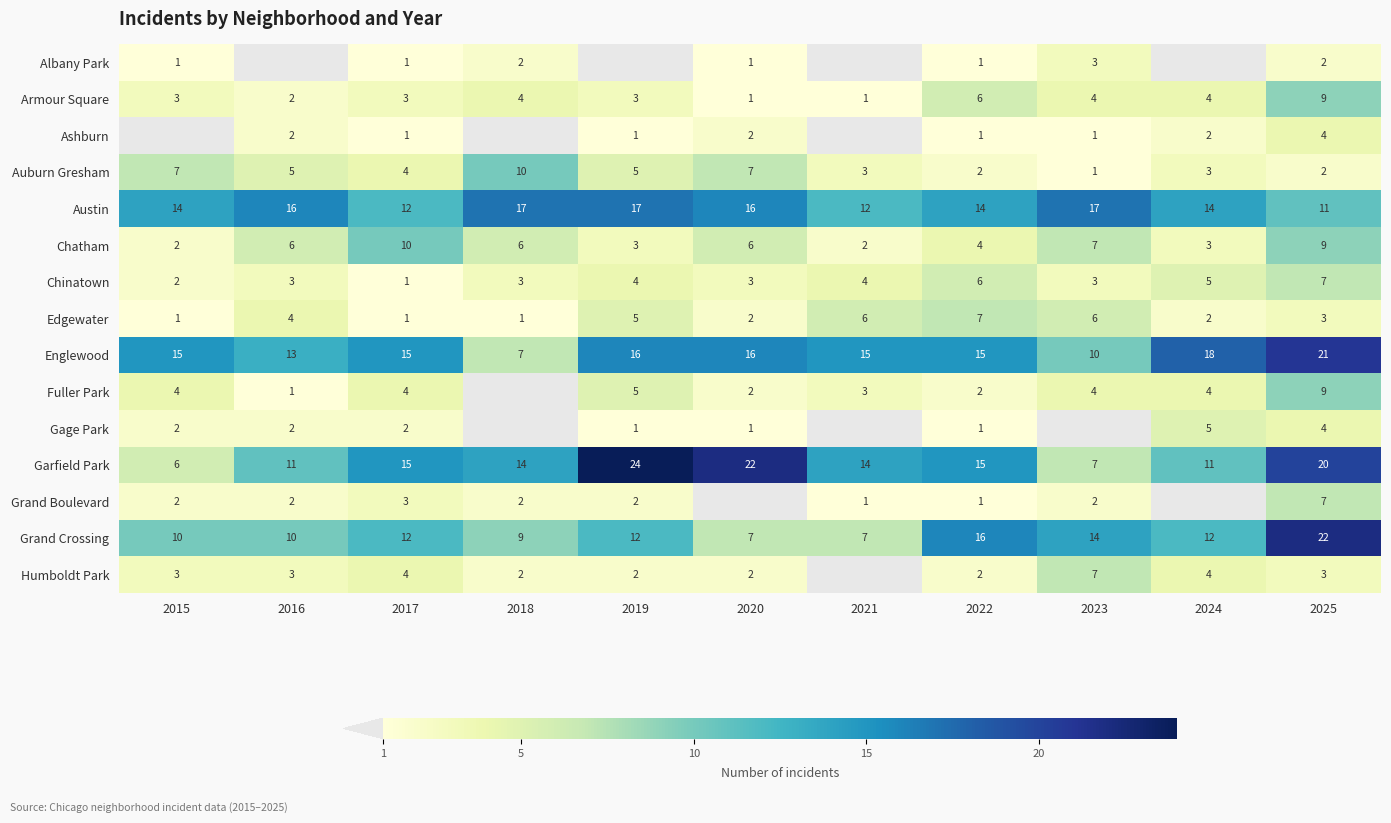

The Grand Crossing series shows 14 at 2023. True or false?

True